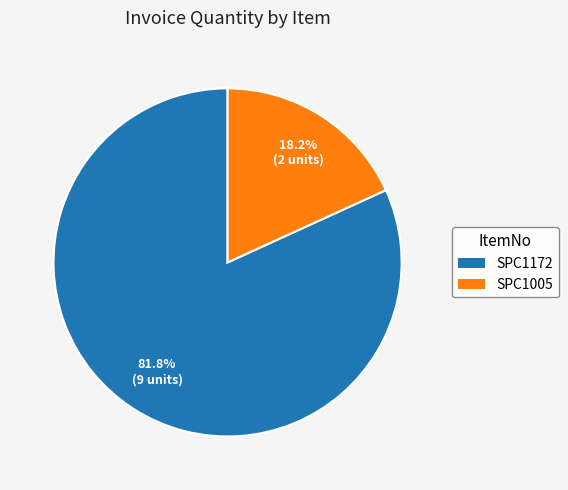

Which slice is the smallest?

SPC1005